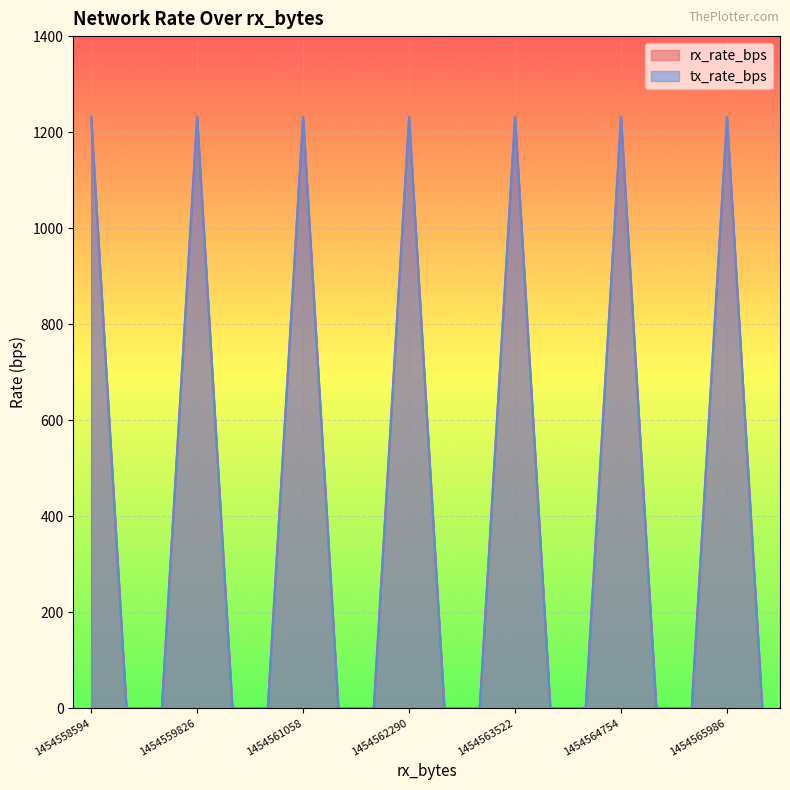

Reading right to left, what are all the values shown in this chart?

rx_rate_bps: 0	1232	0	0	1232	0	0	1232	0	0	1232	0	0	1232	0	0	1232	0	0	1232
tx_rate_bps: 0	1232	0	0	1232	0	0	1232	0	0	1232	0	0	1232	0	0	1232	0	0	1232